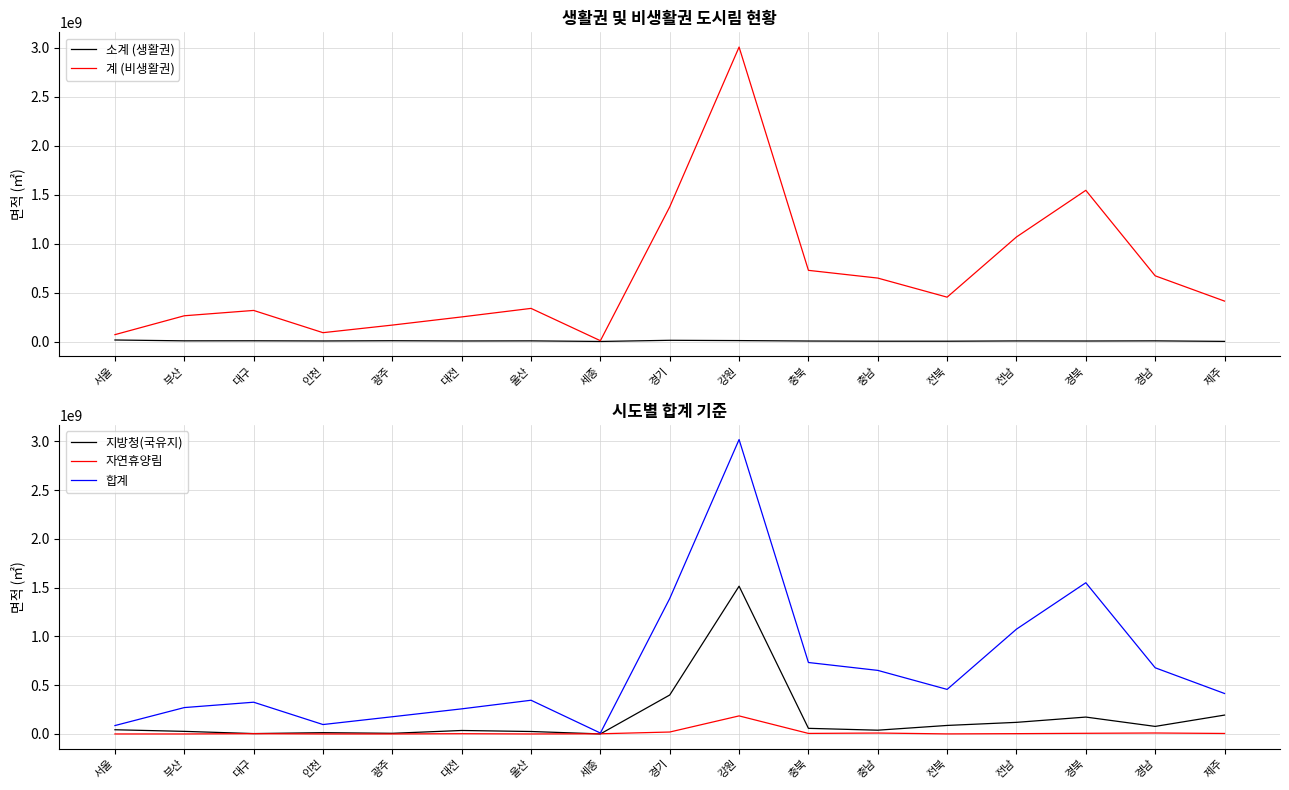

At which category does the chart reach its minimum across all series?

서울